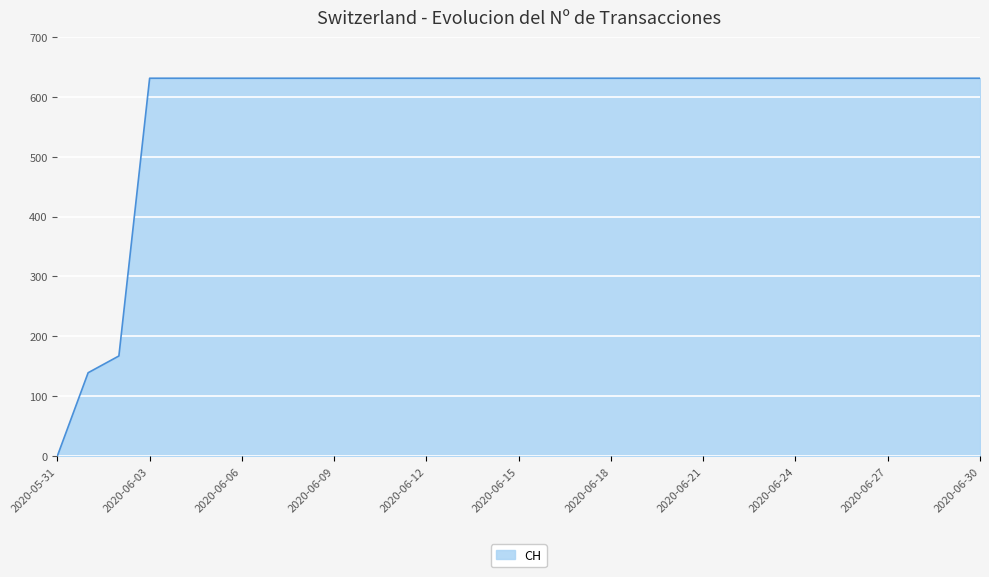

Reading left to right, what are all the values shown in this chart?

0	139	167	631	631	631	631	631	631	631	631	631	631	631	631	631	631	631	631	631	631	631	631	631	631	631	631	631	631	631	631